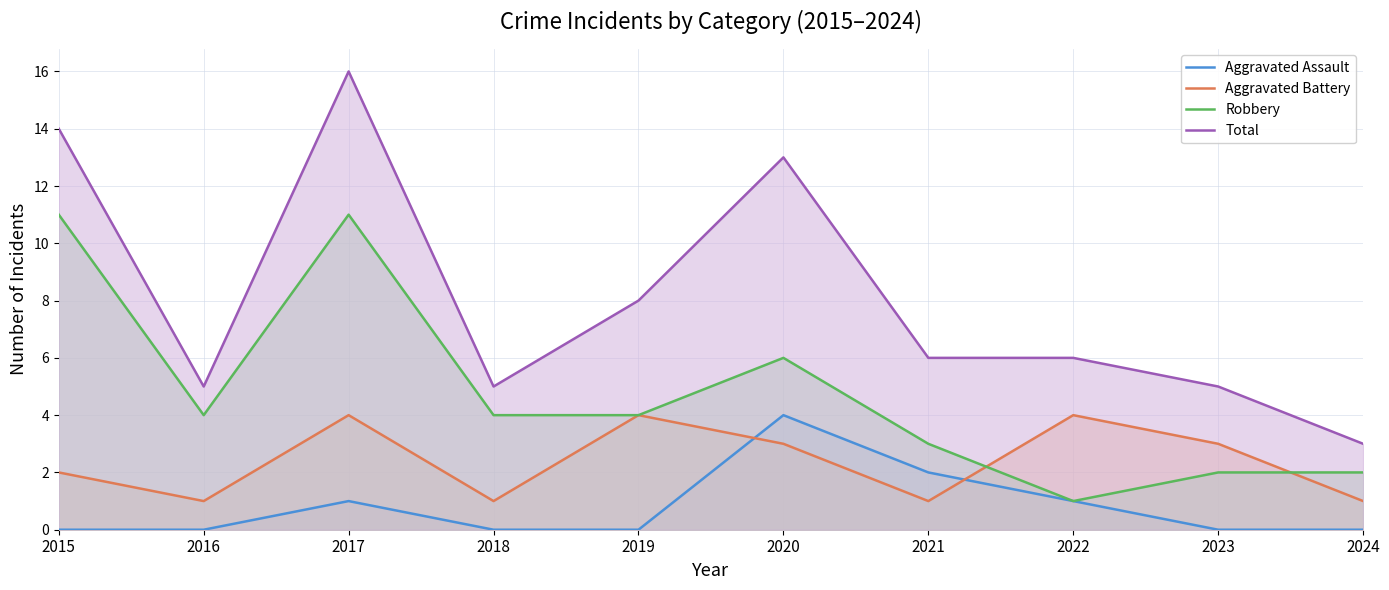

Which series has the largest total across all categories?

Total